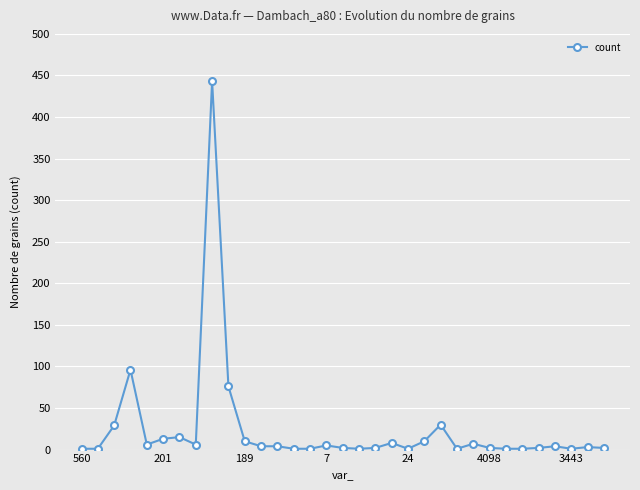

How many series are shown in this chart?

1